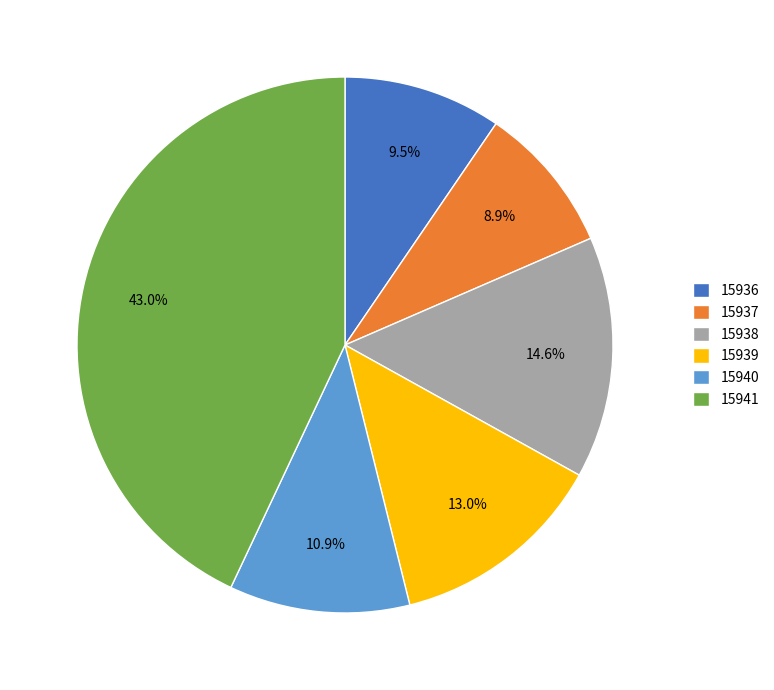

Do 15941 and 15940 together represent more than half of the pie?

Yes